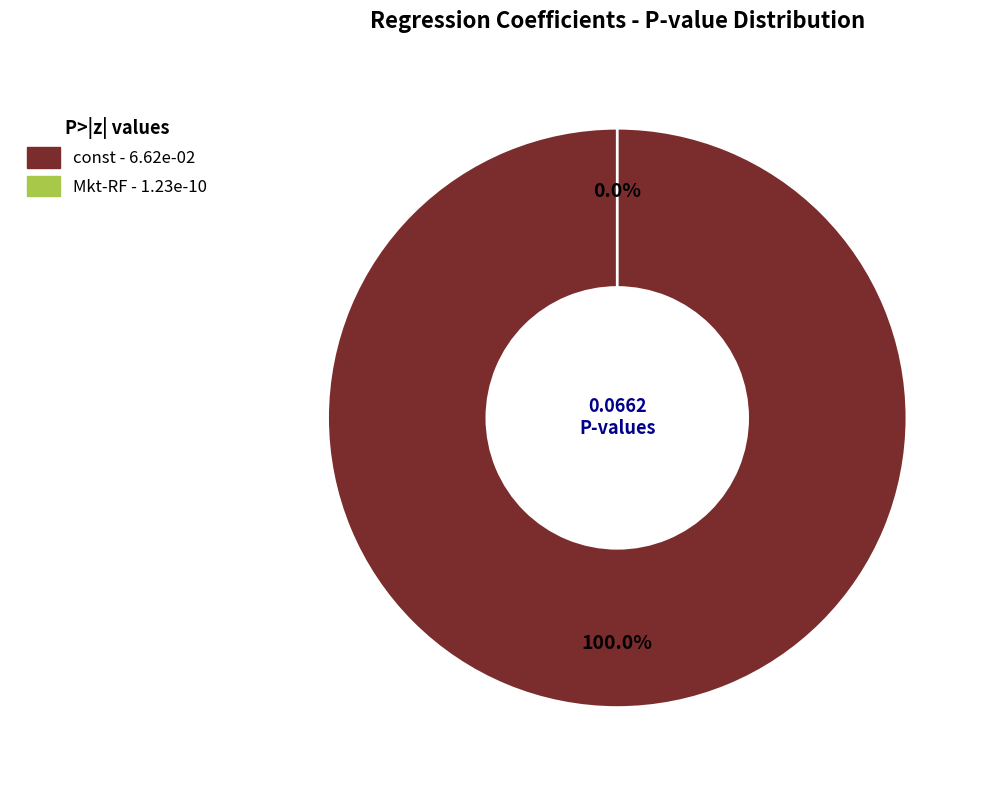

Which category has the smallest portion of the pie?

Mkt-RF